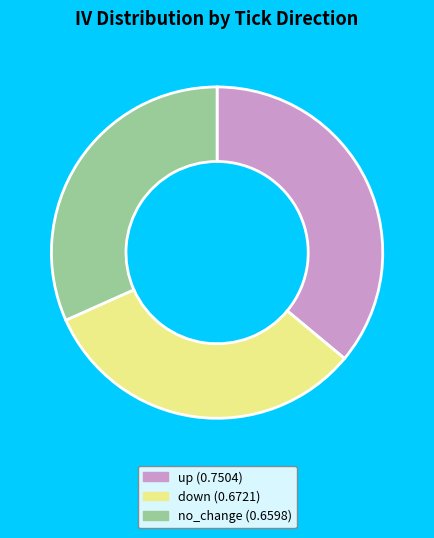

Combined, do no_change and down account for over 50%?

Yes